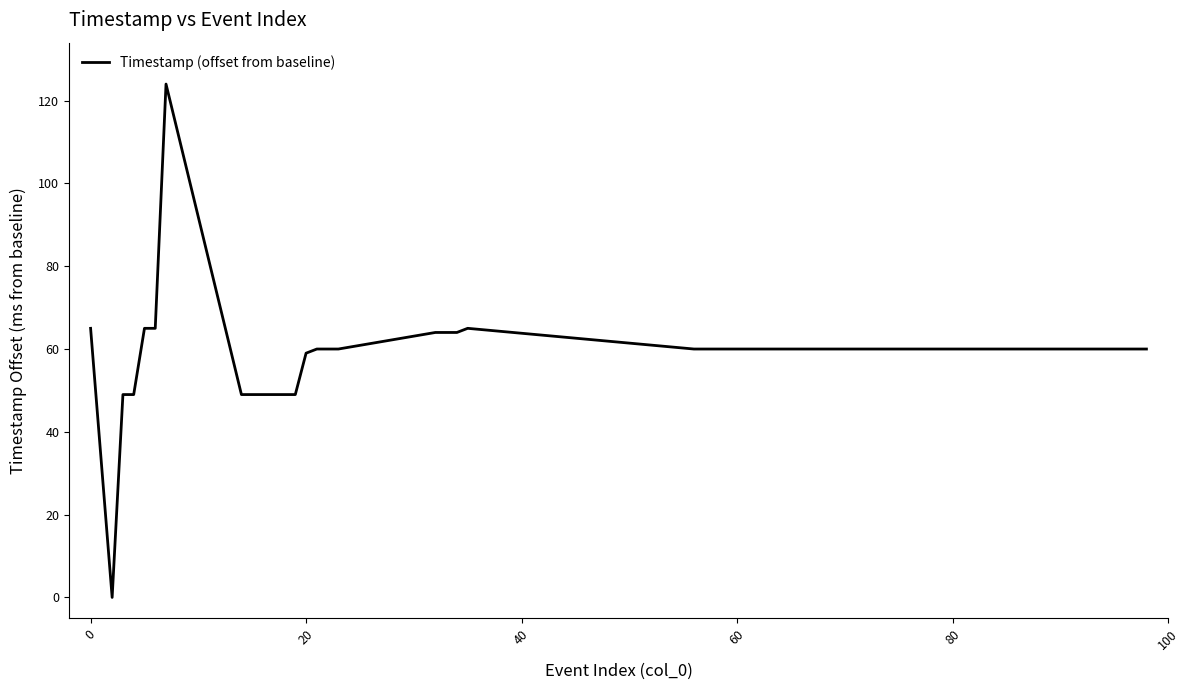

What is the maximum value shown in the chart?

124